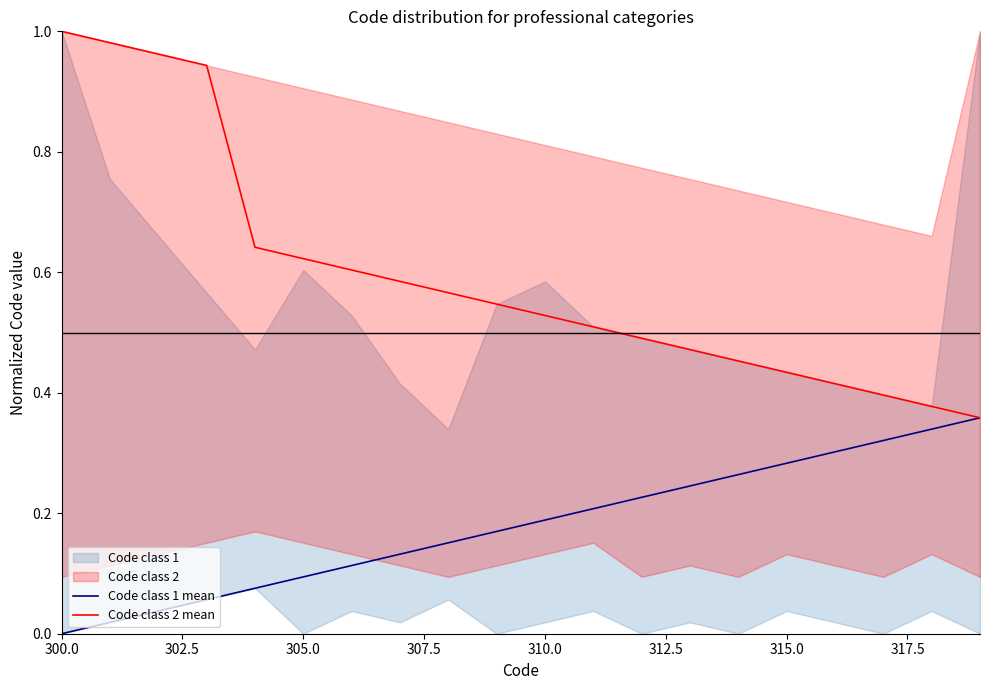

What is the difference between the maximum and minimum values in the Code class 1 mean series?

0.4